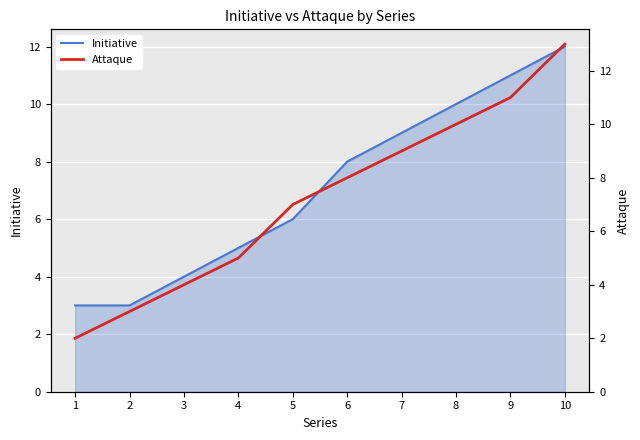

True or false: Attaque and Initiative intersect in this chart.

False